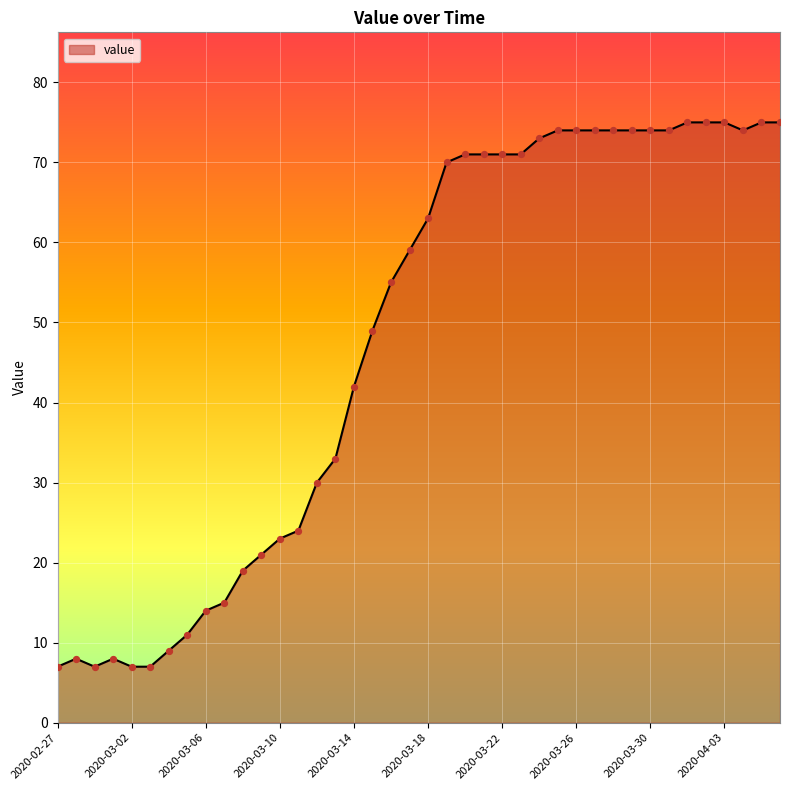

What is the smallest value displayed?

7